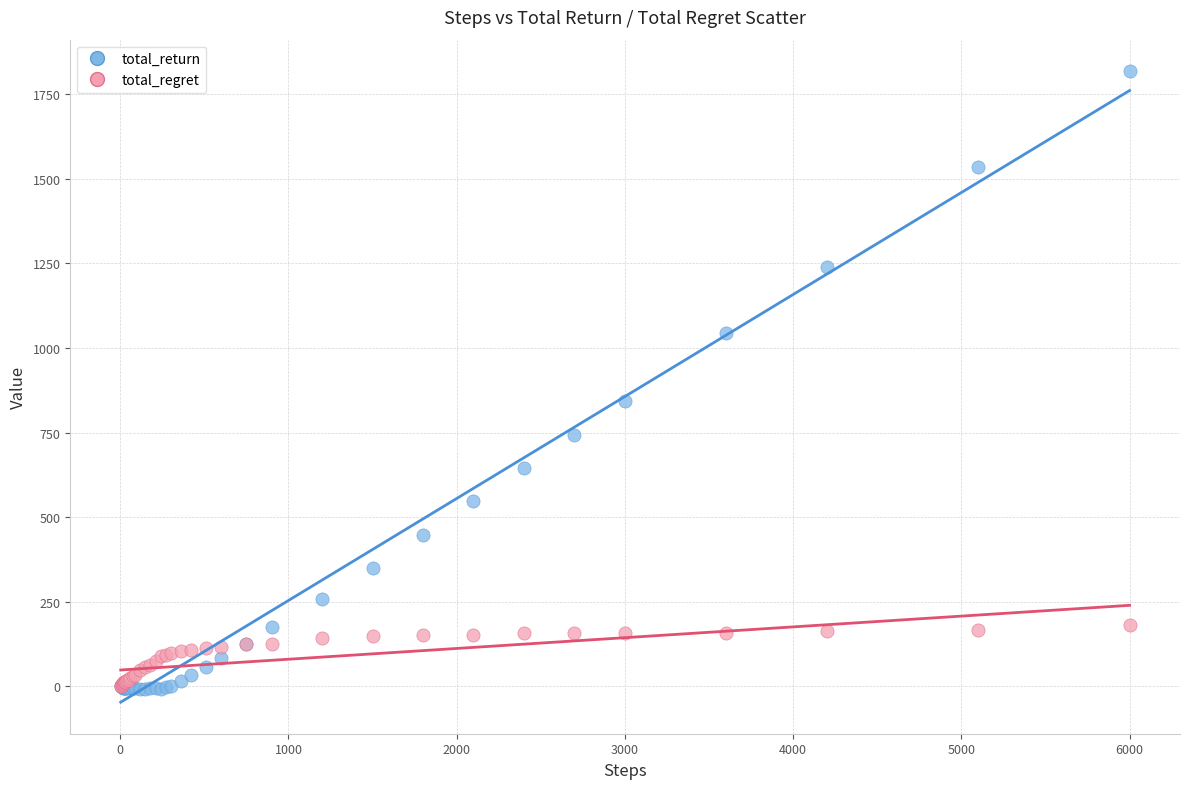

Which series contains the highest Y value?

total_return